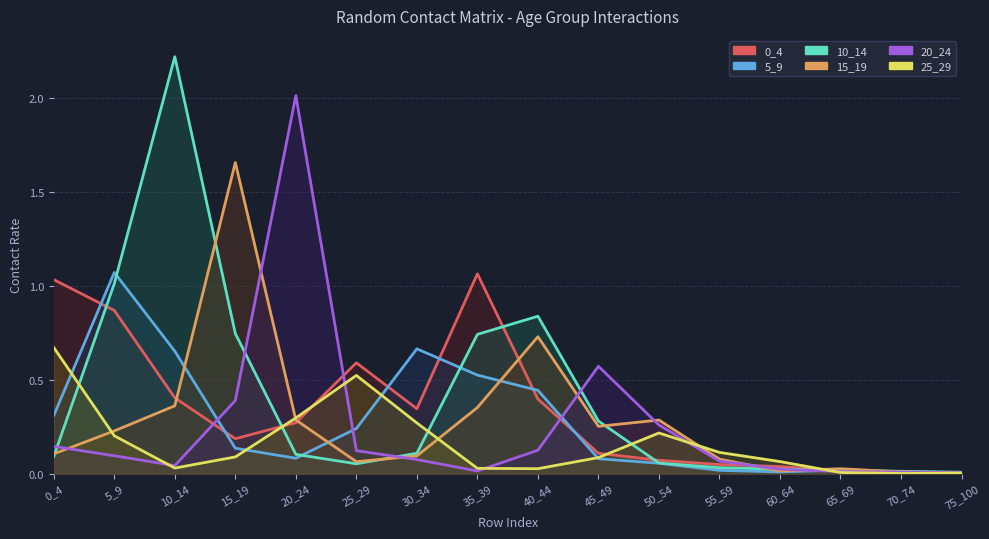

At which label is 5_9 closest to 0?

75_100